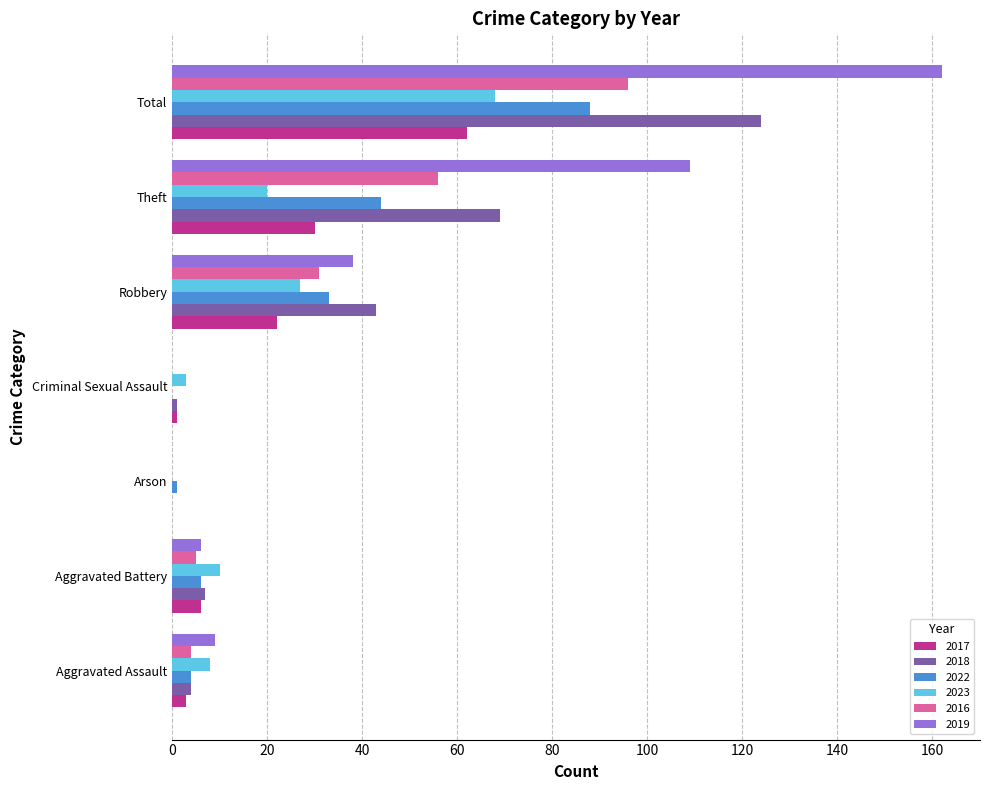

Is the value of 2017 at Arson greater than the value of 2023 at Robbery?

No